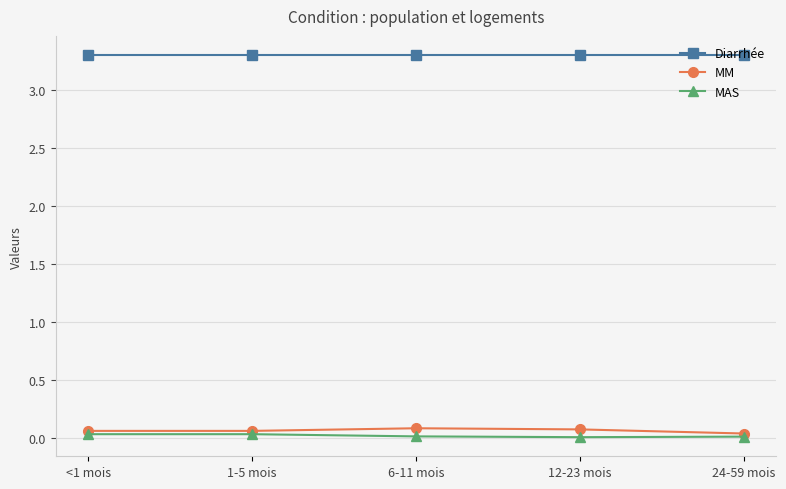

True or false: MM and Diarrhée cross at least once.

False